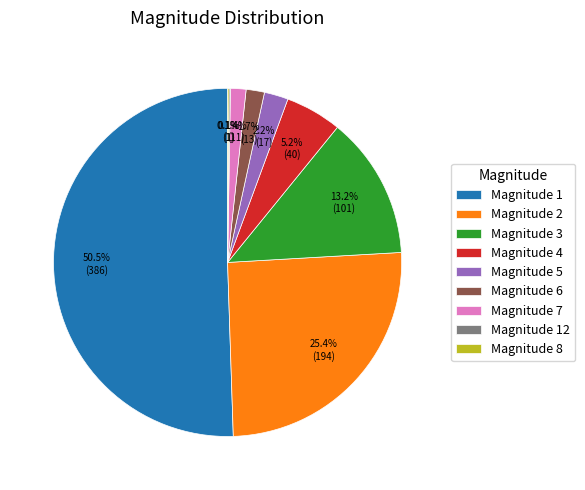

What percentage do Magnitude 5 and Magnitude 3 together represent?

15.4%